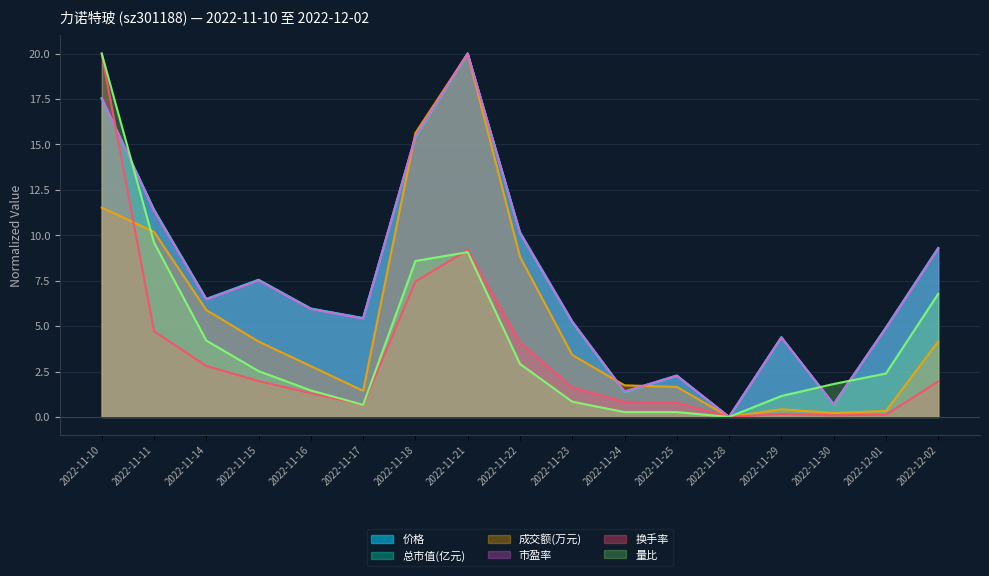

Is it true that 量比 equals 9.6 at 2022-11-11?

True